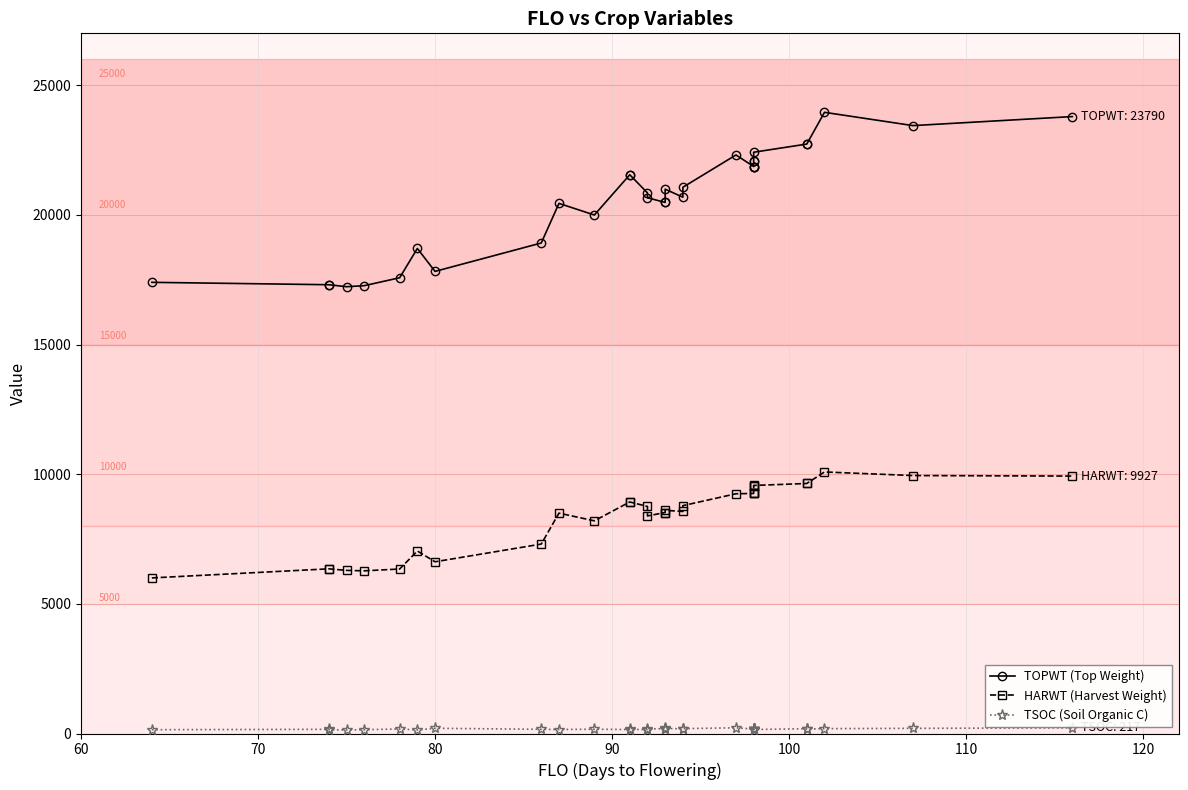

What is the value of the HARWT (Harvest Weight) point at the 9th from the left?

7305